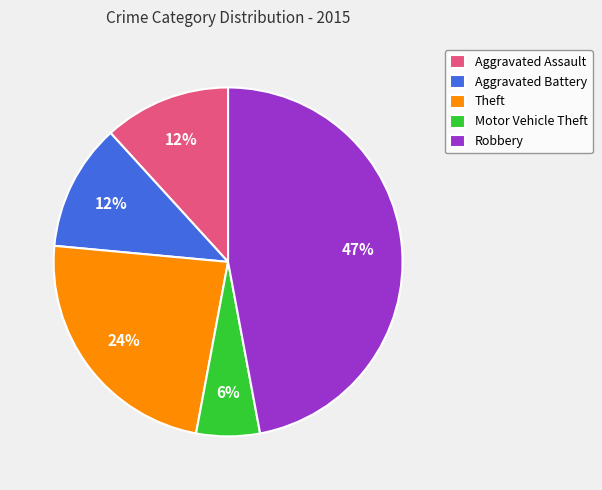

How many segments does this pie chart have?

5